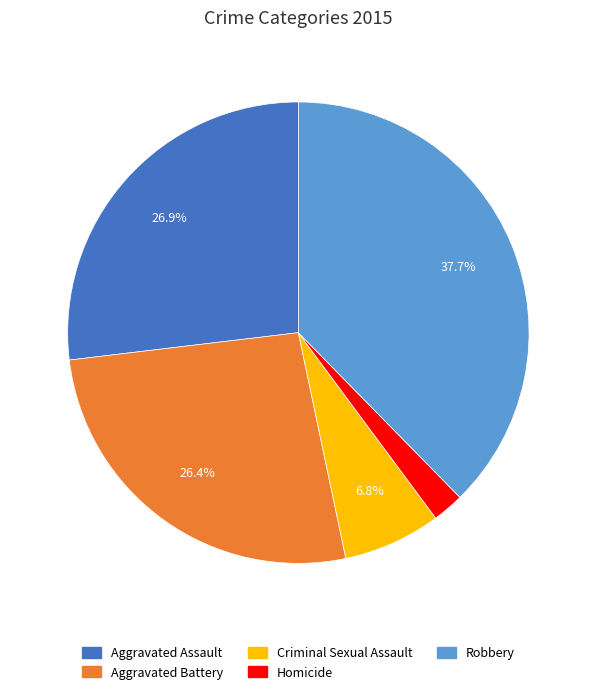

To the nearest percent, what is the difference between the largest and smallest slice percentages?

35%